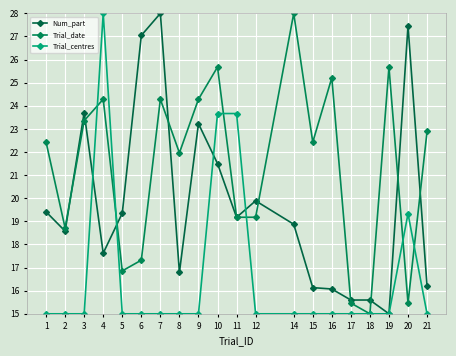

Is it true that Trial_date equals 49.5 at 14?

False